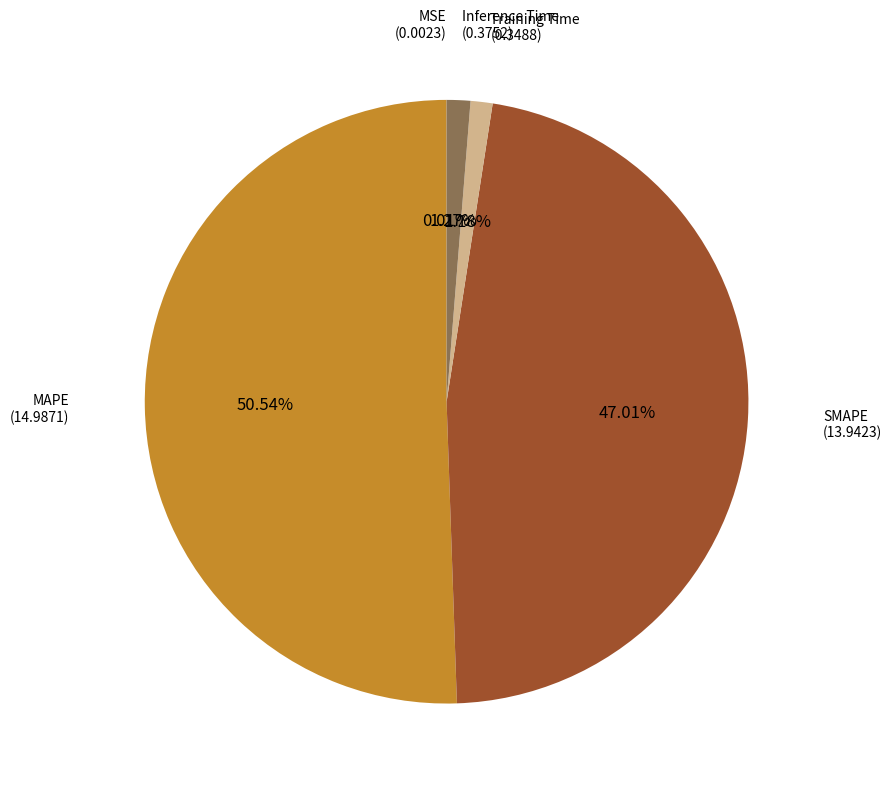

Which category has the biggest portion of the pie?

MAPE